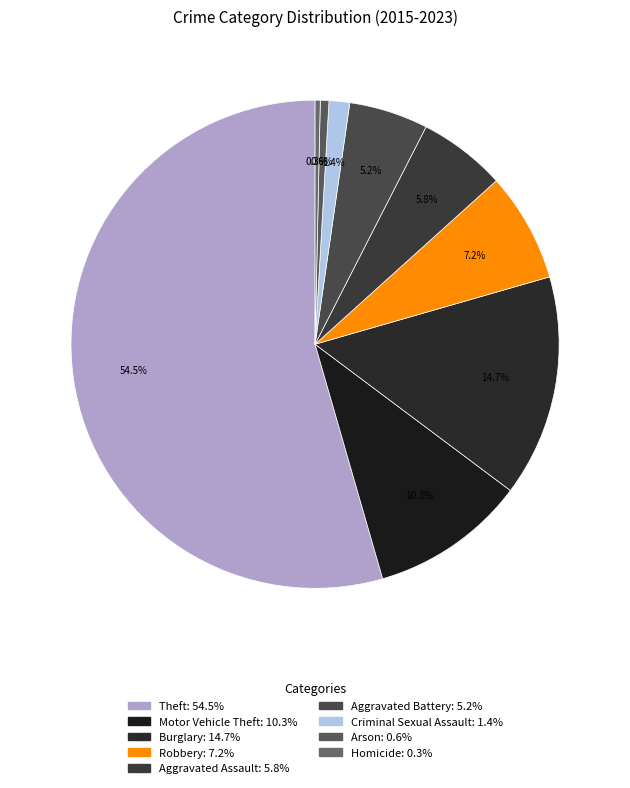

How many slices are in this pie chart?

9